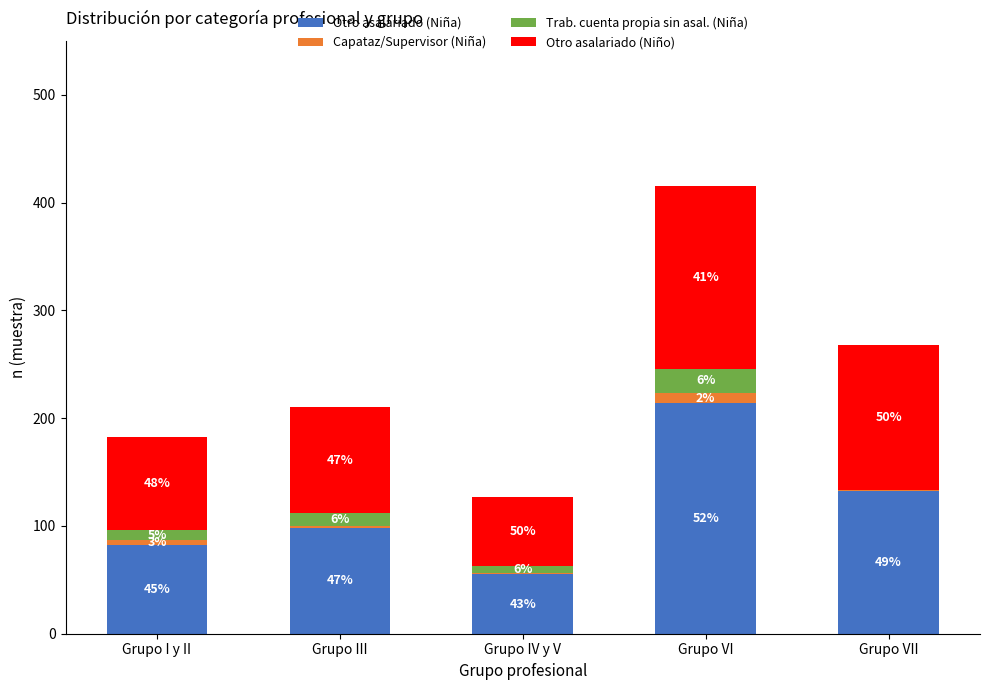

What is the difference between the Otro asalariado (Niño) values at Grupo III and Grupo IV y V?

34